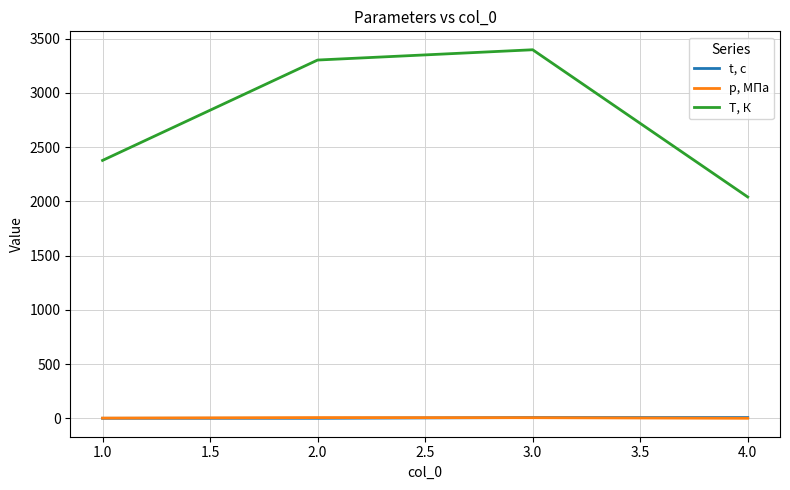

What is the difference between the maximum and minimum values in the T, К series?

1357.1